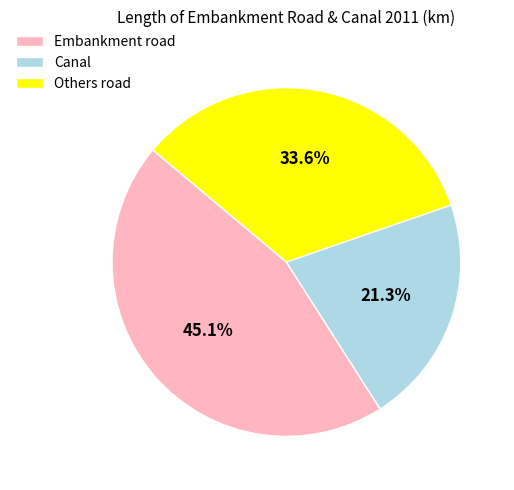

True or false: Others road accounts for 34% of the total.

True